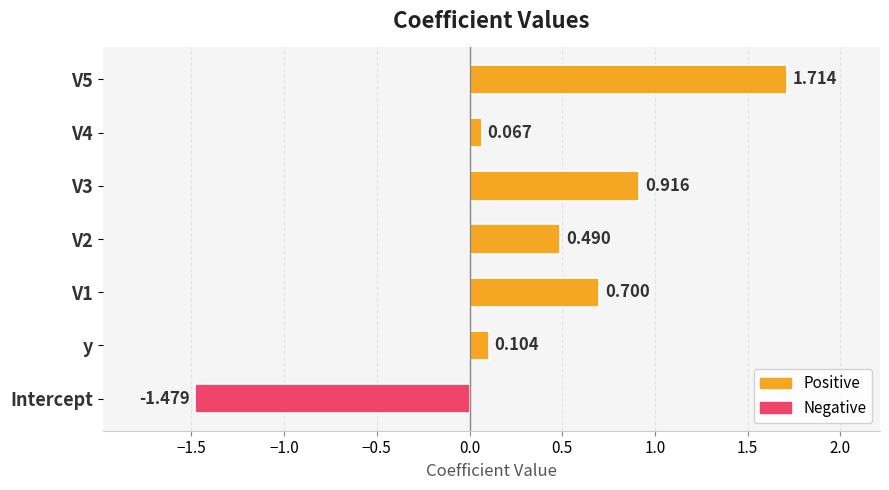

Which label corresponds to the smallest value in the chart?

Intercept